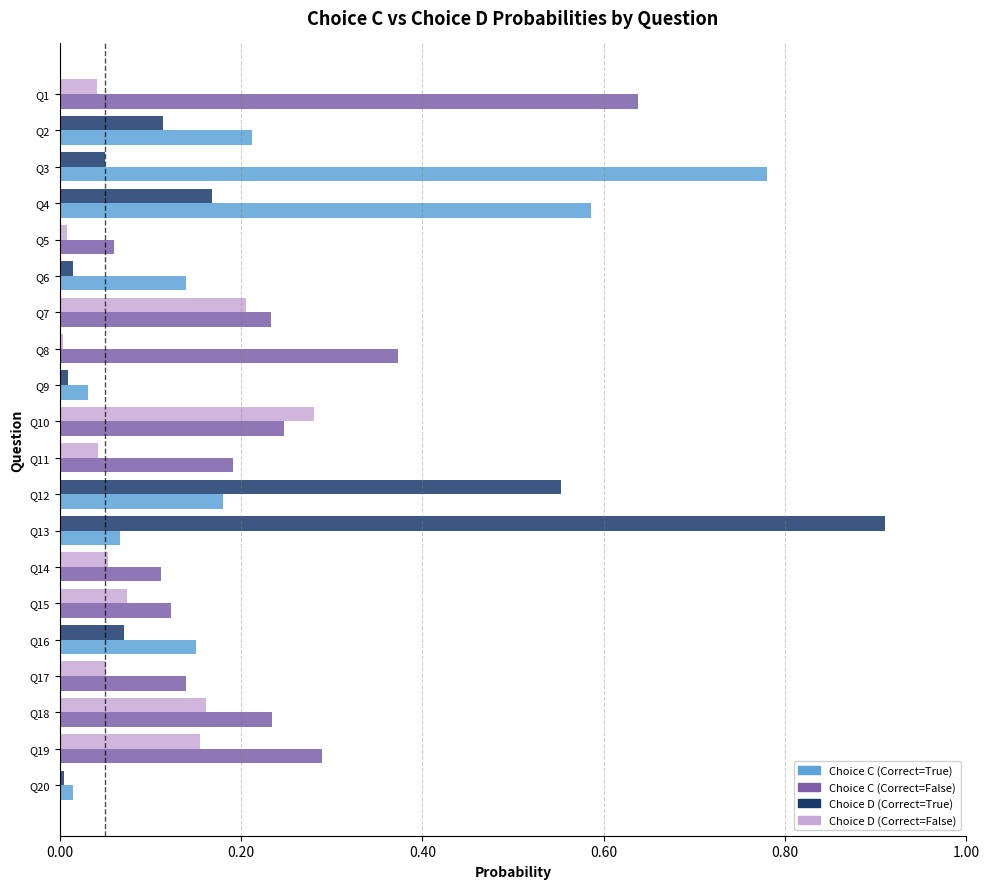

Which category has the highest value across all series?

Q13